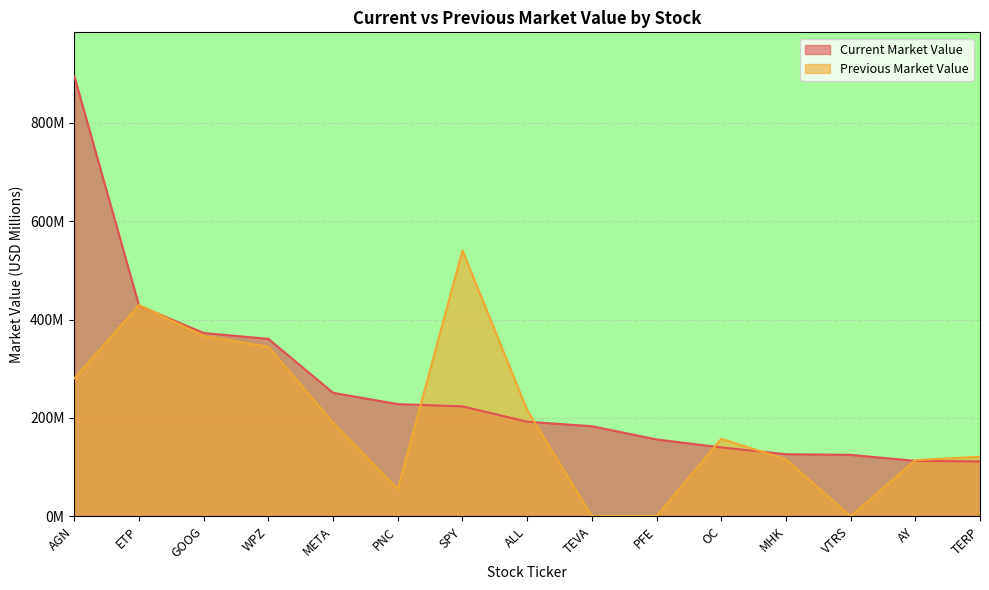

What is the spread (max minus min) of values at PFE?

156.2